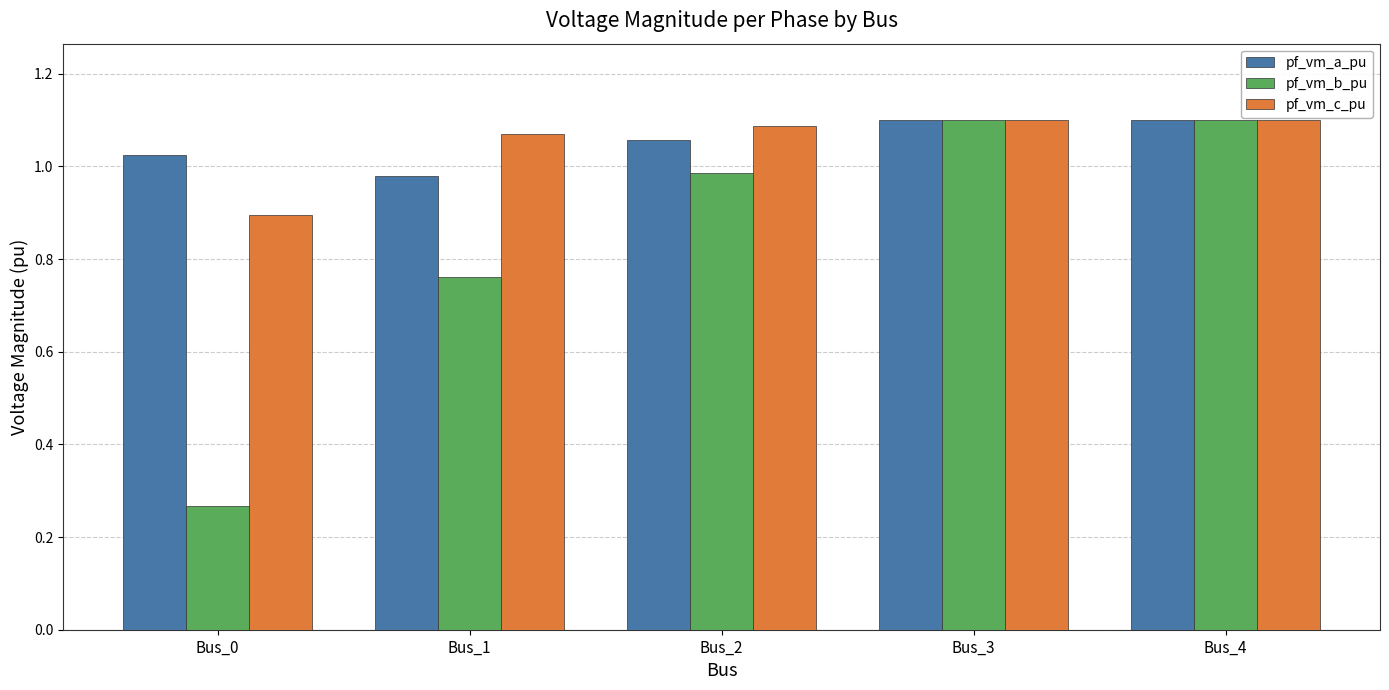

How many data points in pf_vm_c_pu are less than 1?

1